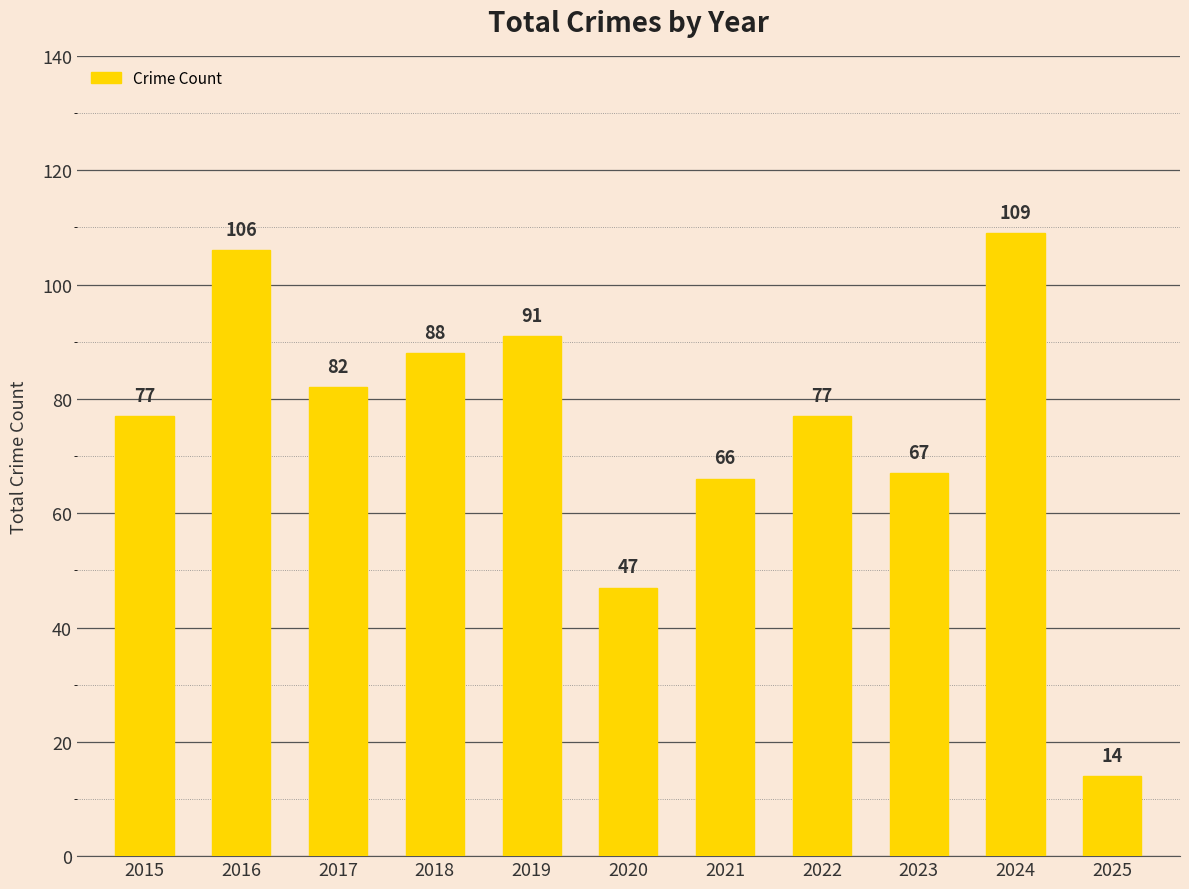

The chart shows a value of 50 at 2024. True or false?

False